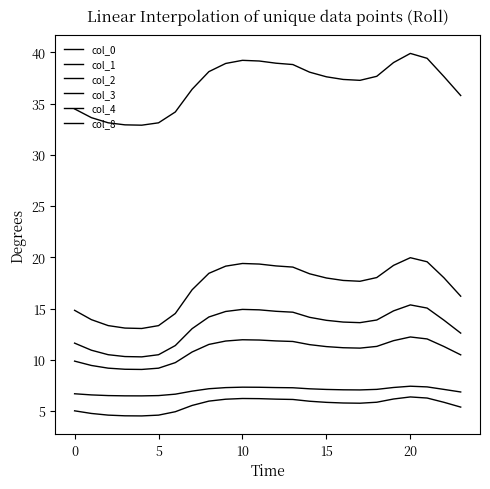

What is the difference between the maximum and minimum values in the col_2 series?

1.9